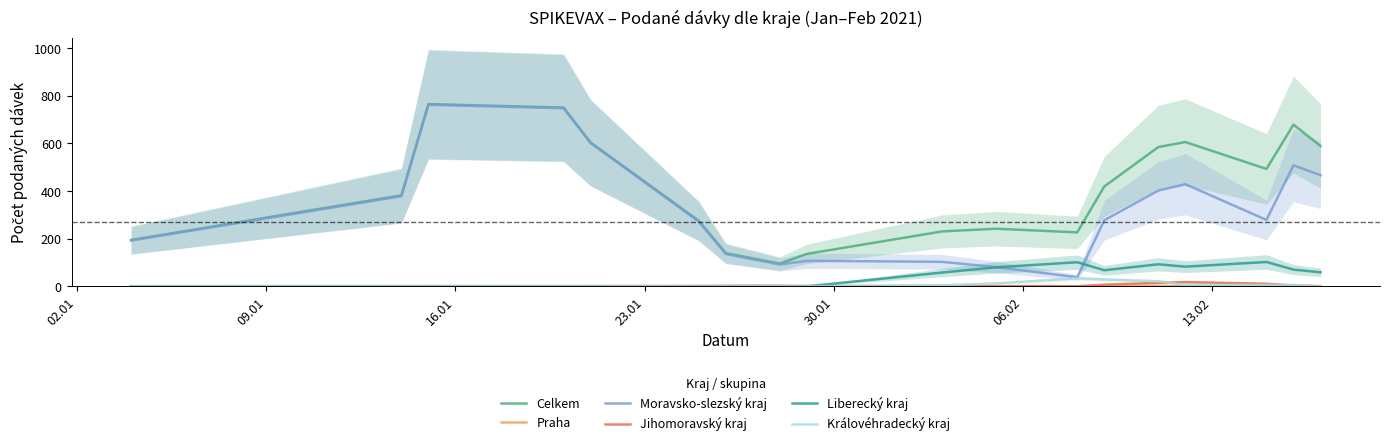

What are all the series names shown in the legend?

Celkem, Praha, Moravsko-slezský kraj, Jihomoravský kraj, Liberecký kraj, Královéhradecký kraj